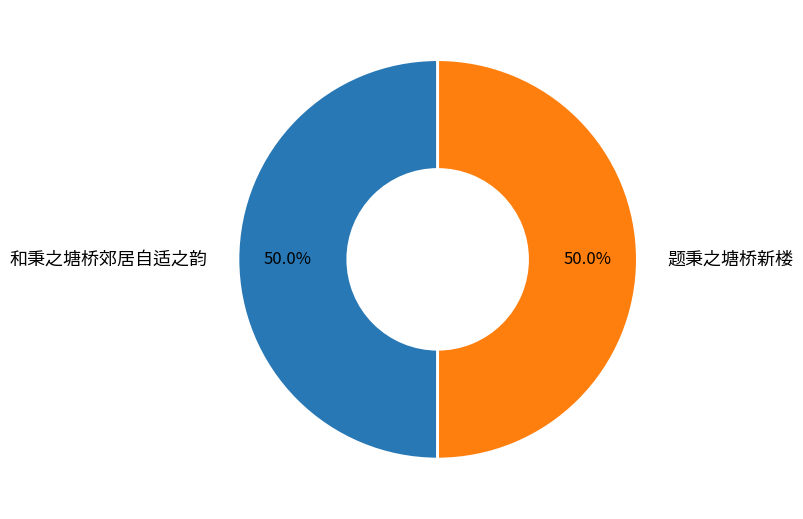

Is it true that 和秉之塘桥郊居自适之韵 is 37% of the pie?

False